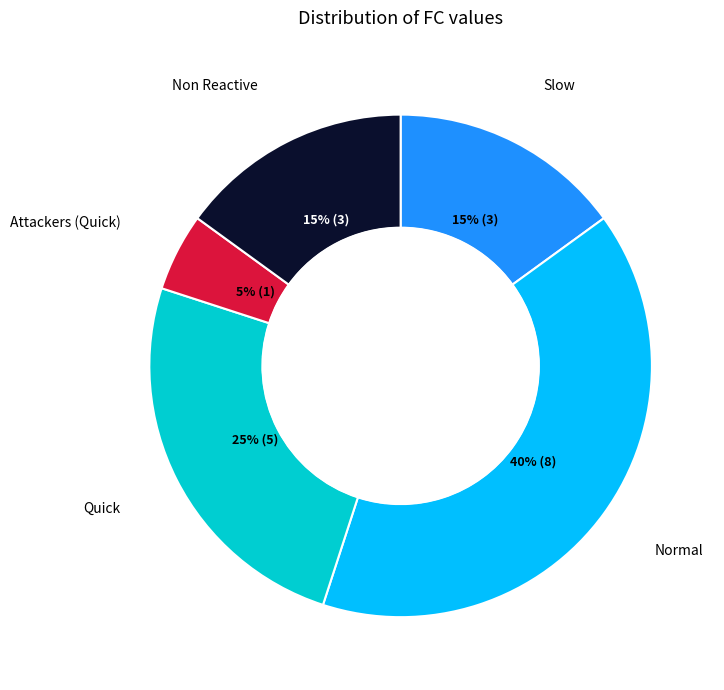

To the nearest percent, what is the difference between the largest and smallest slice percentages?

35%